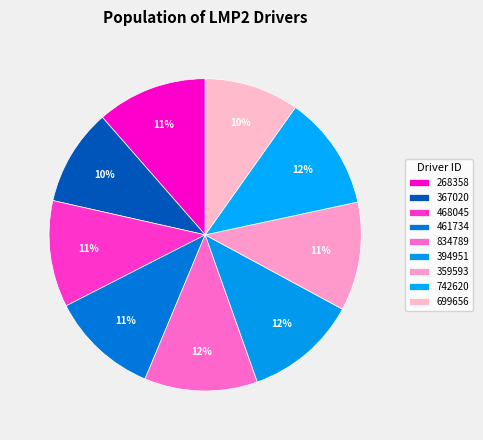

What is the change in value from 268358 to 834789?

+58